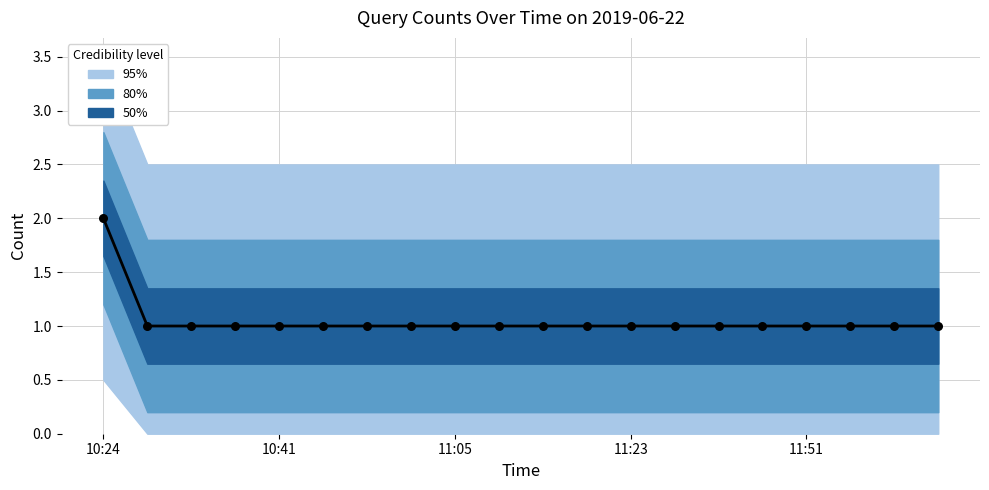

What is the ratio of the value at 9 to the value at 11:23?

1.0